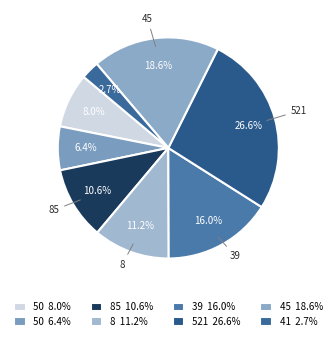

Rank the categories by value from lowest to highest.

41, 50, 50, 85, 8, 39, 45, 521